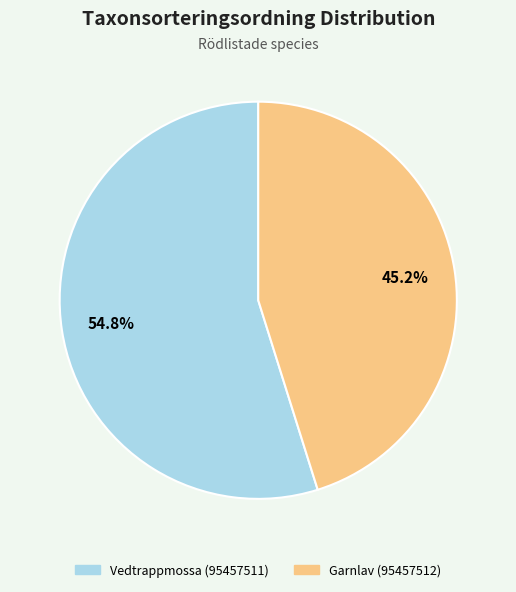

Count the number of slices in the pie.

2